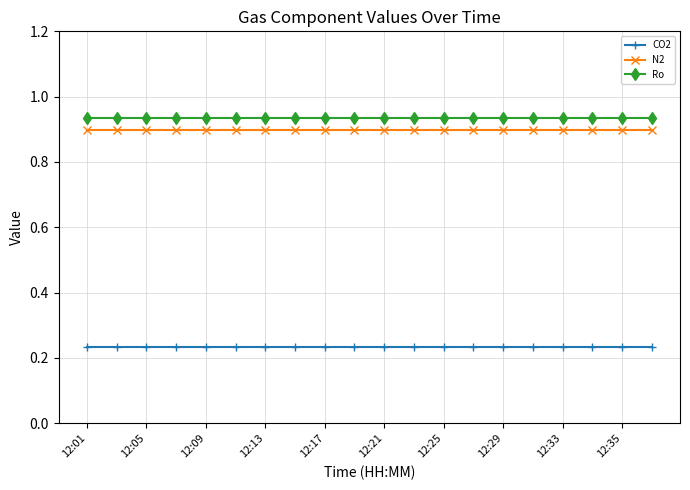

True or false: Ro and N2 cross at least once.

False